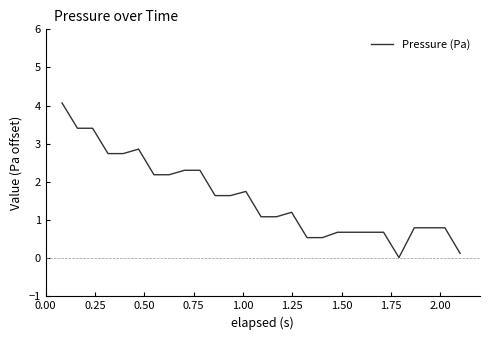

What is the difference between the maximum and minimum values?

4.1